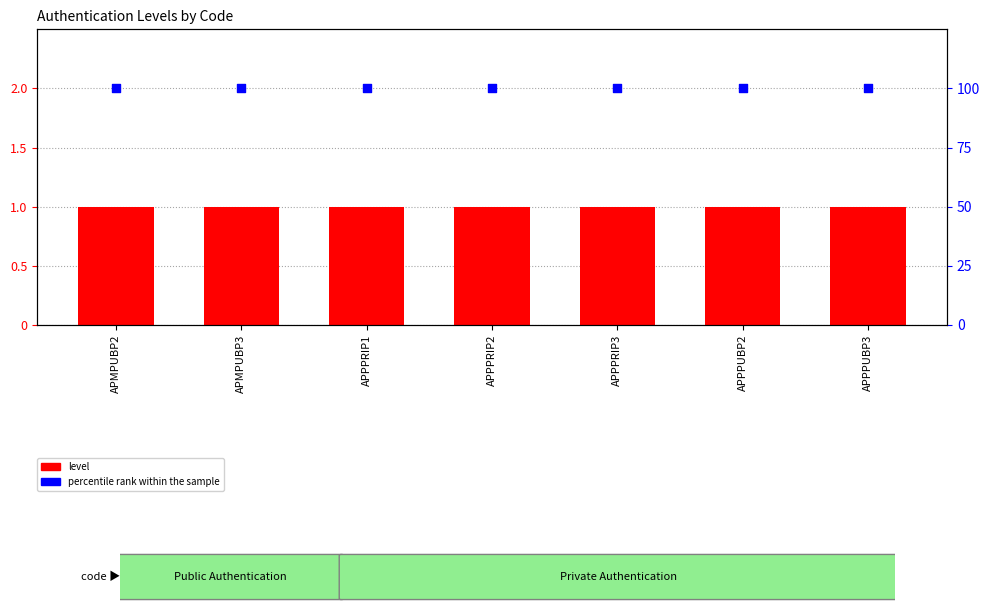

Which series has the widest spread of Y values?

level